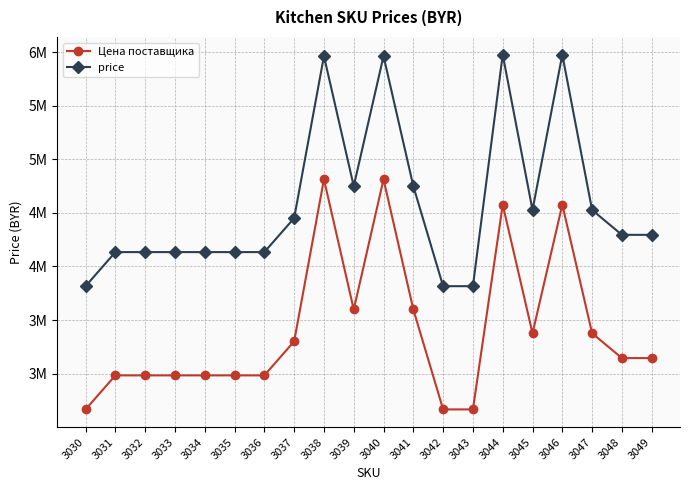

True or false: Цена поставщика and price cross at least once.

False